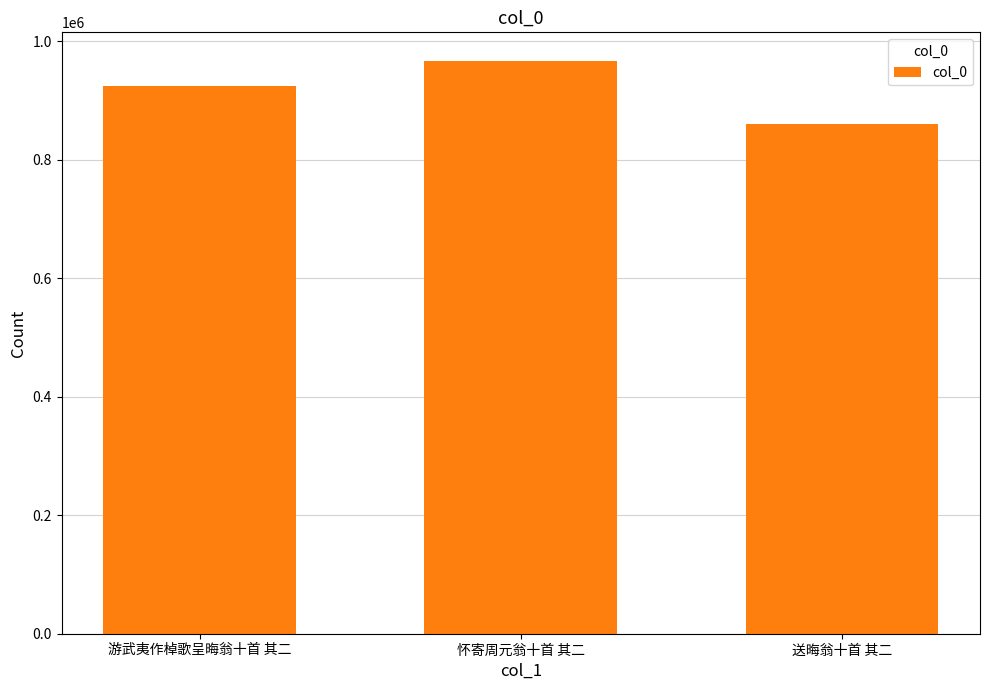

At which category does the chart reach its minimum across all series?

送晦翁十首 其二